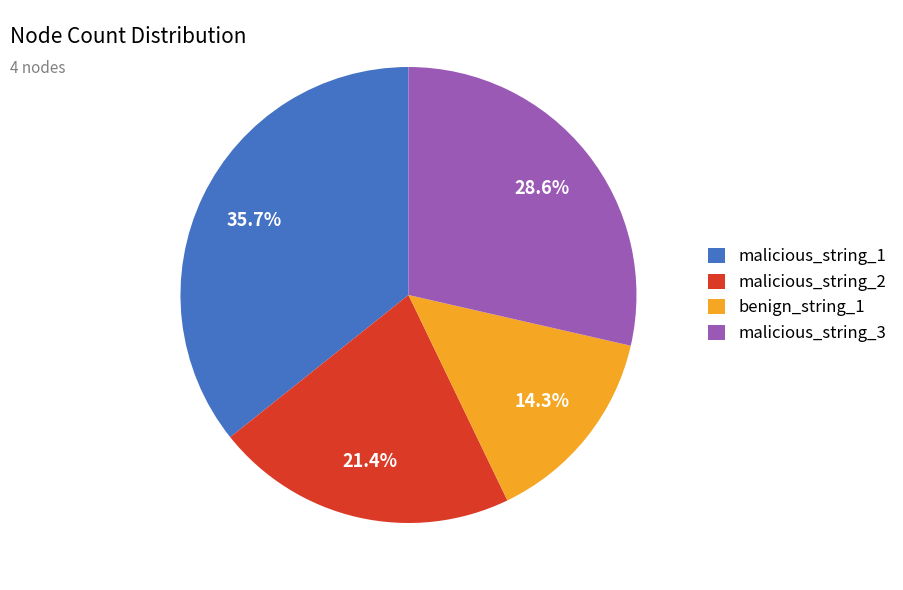

What is the total percentage of benign_string_1 and malicious_string_1?

50.0%